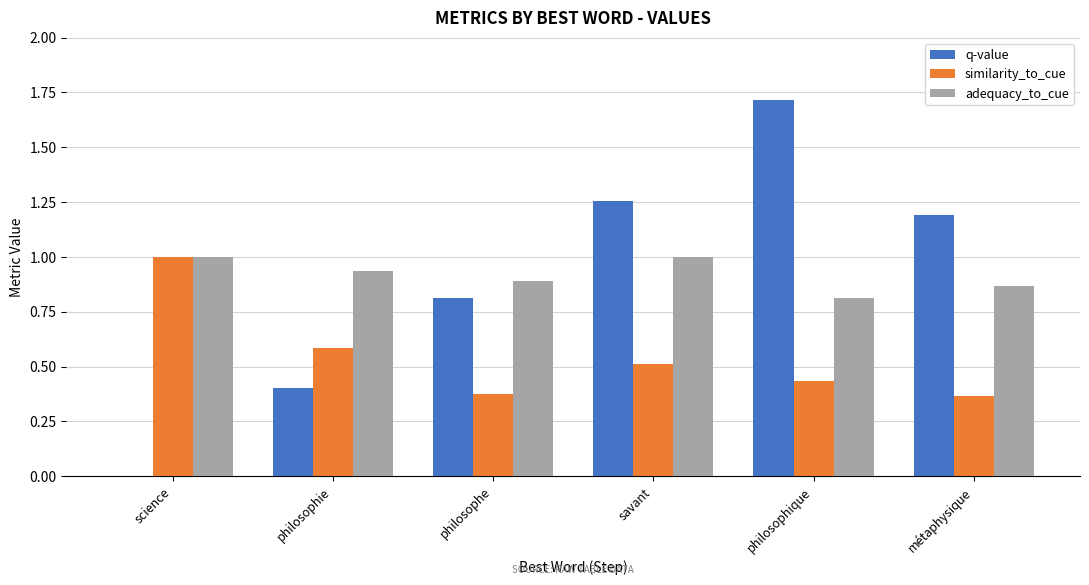

What value does the adequacy_to_cue series have at philosophique?

0.8